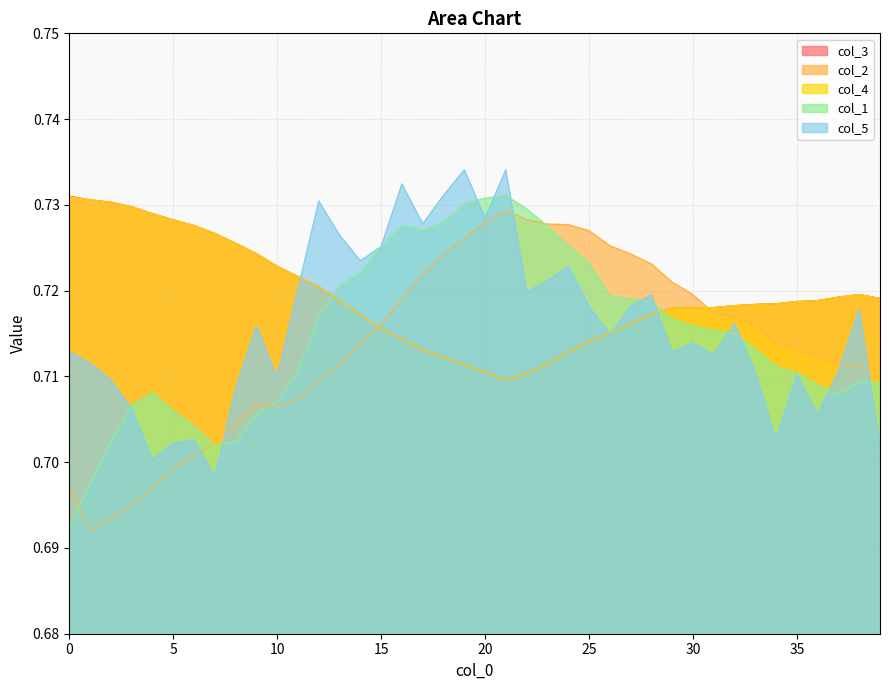

How many interior local peaks does the col_2 series have?

2